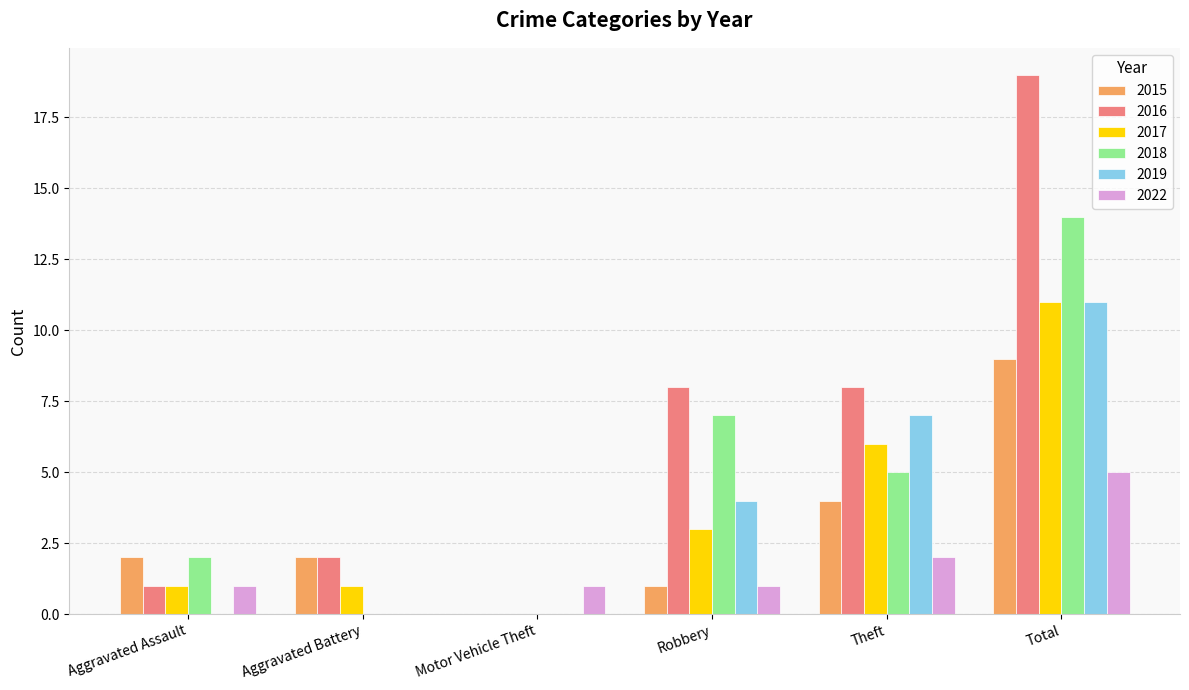

What is the maximum value shown in the chart?

19